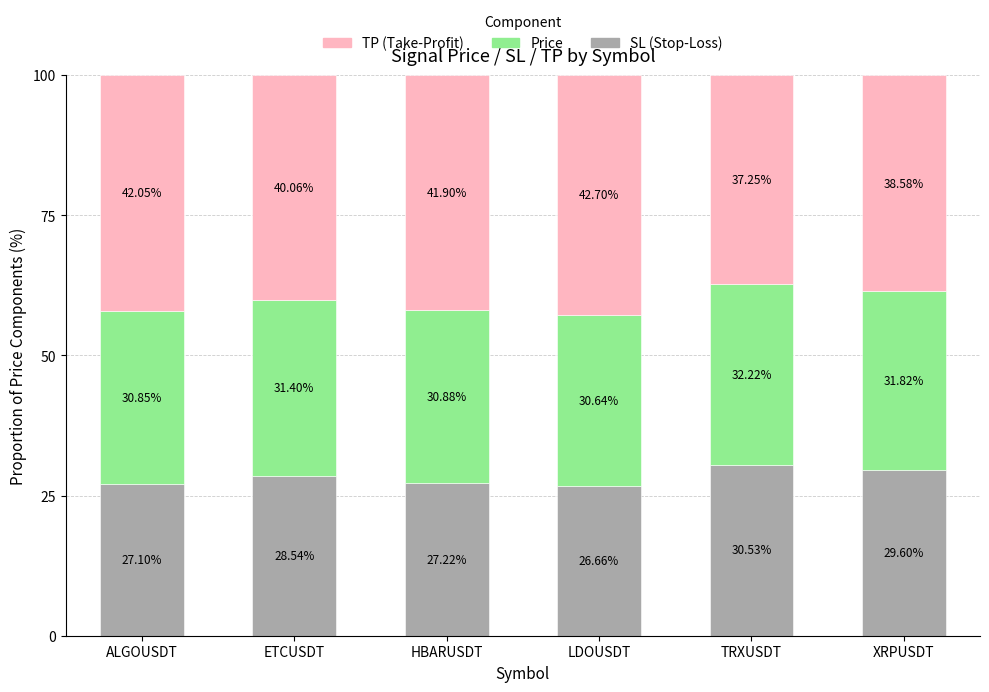

What is the total value across all series at XRPUSDT?

100.0